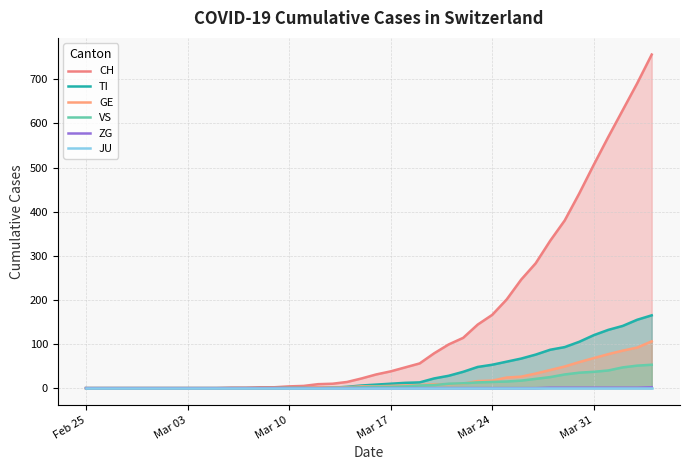

How many series are shown in this chart?

6